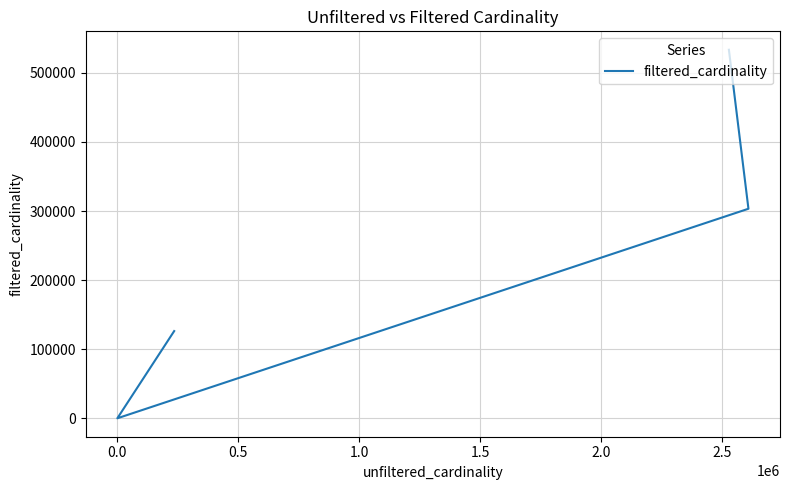

What is the sum of all values?

962872